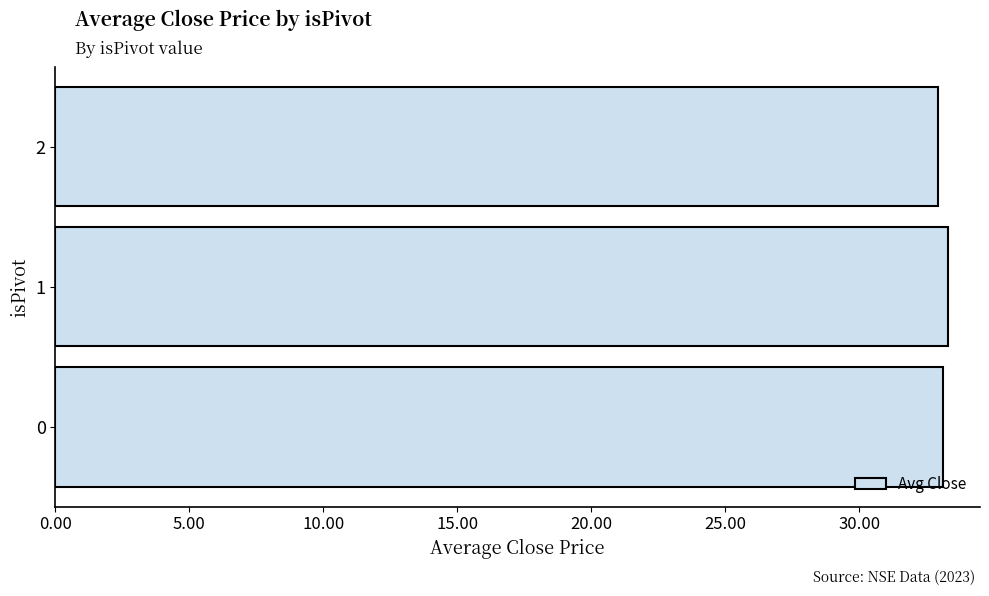

What is the maximum value shown in the chart?

33.3